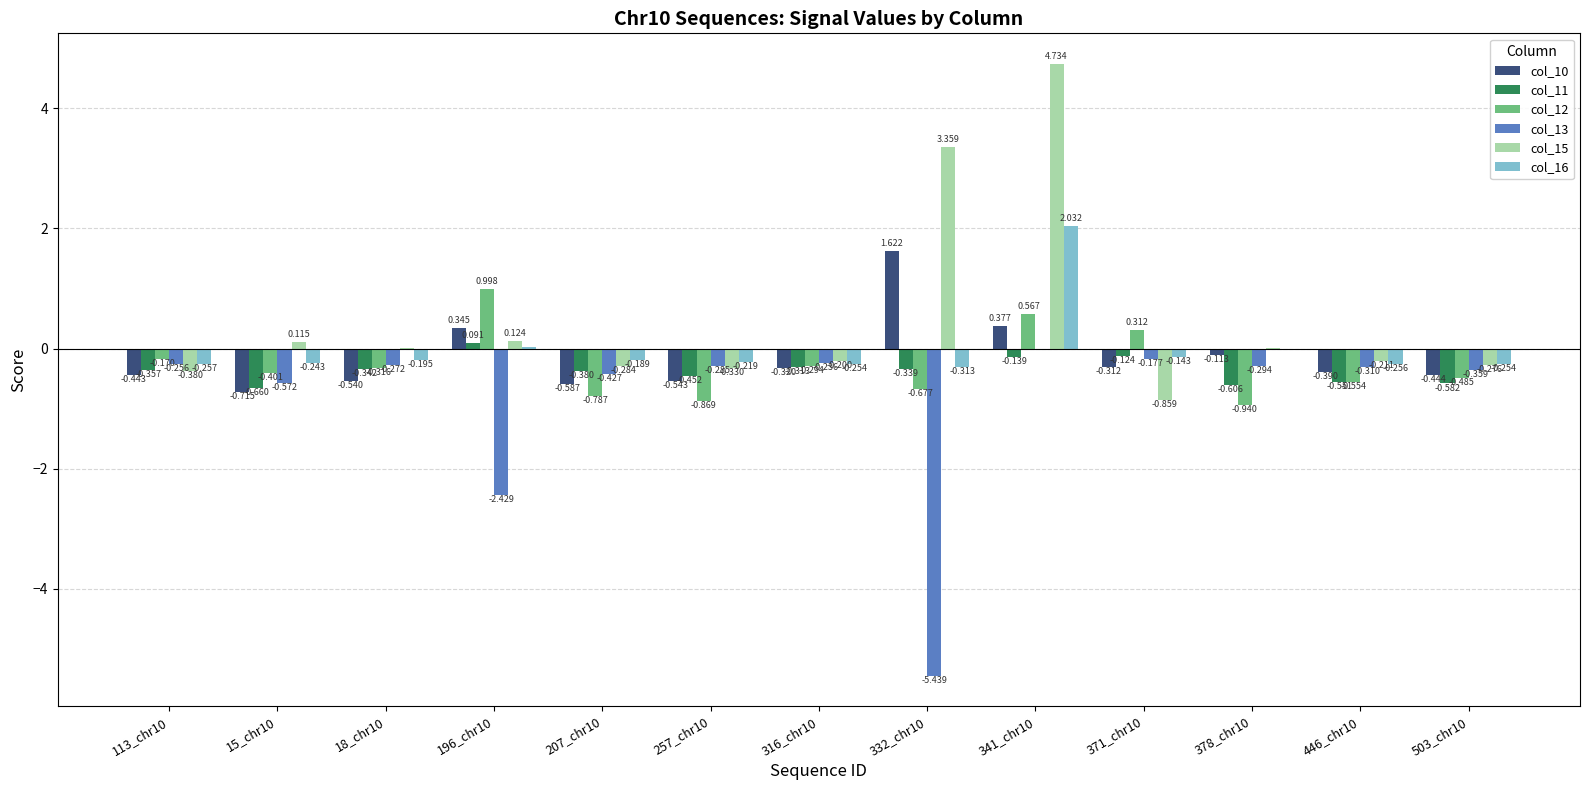

Is the value of col_12 at 341_chr10 greater than the value of col_13 at 341_chr10?

Yes